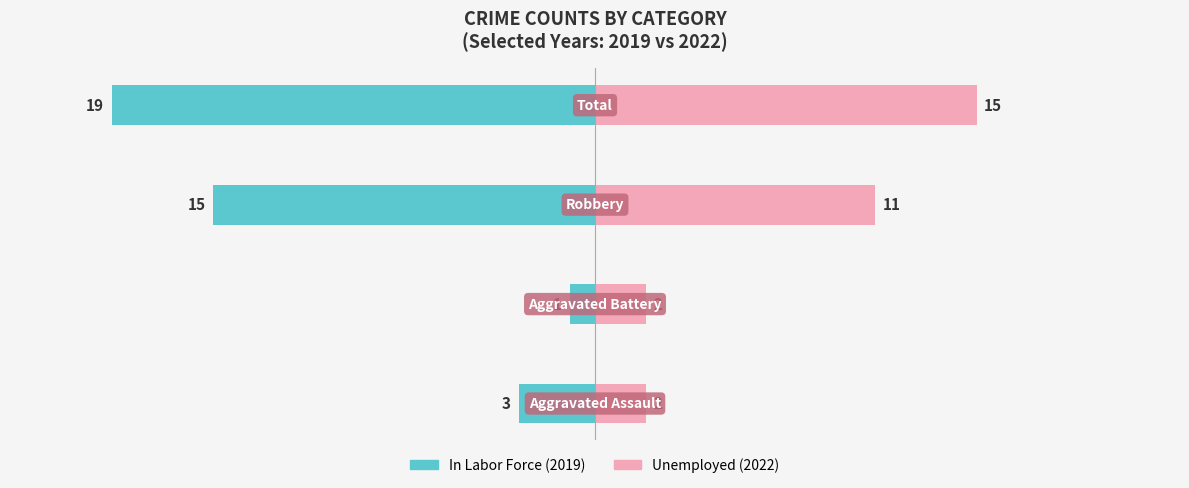

Reading right to left, transcribe all the data shown in this chart.

In Labor Force: -19	-15	-1	-3
Unemployed: 15	11	2	2